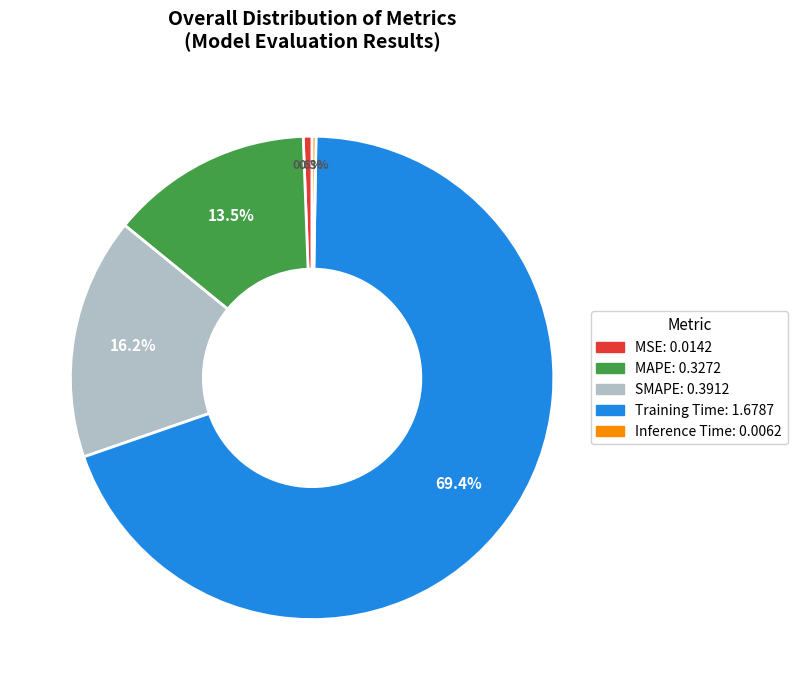

Which has a higher value, MSE or Training Time?

Training Time